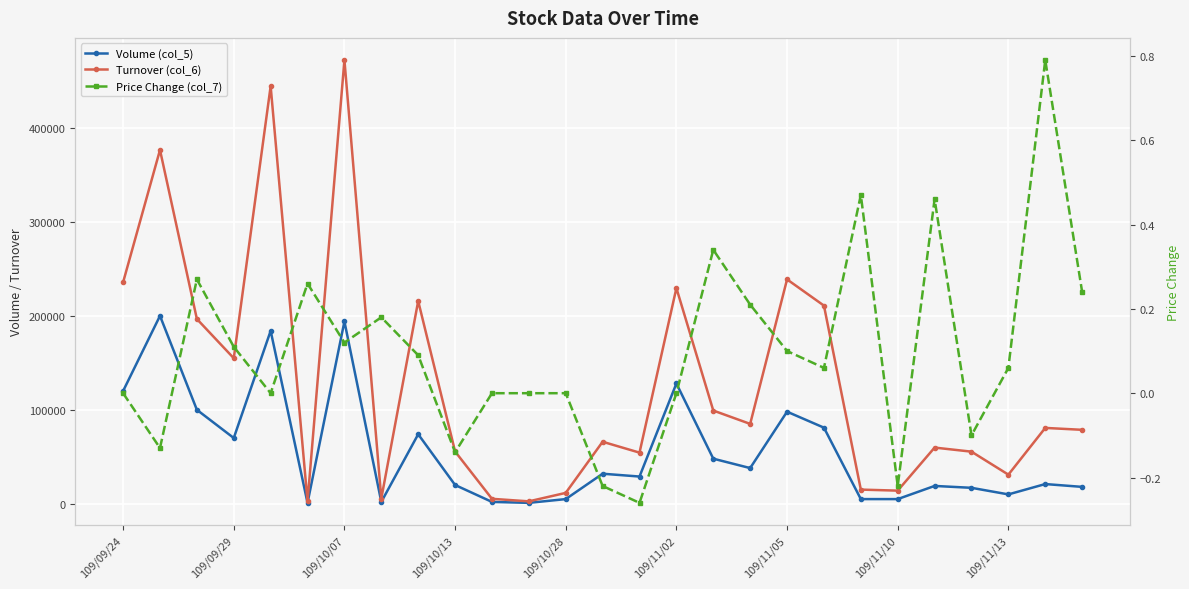

How many values in the Volume (col_5) series exceed 29000?

13